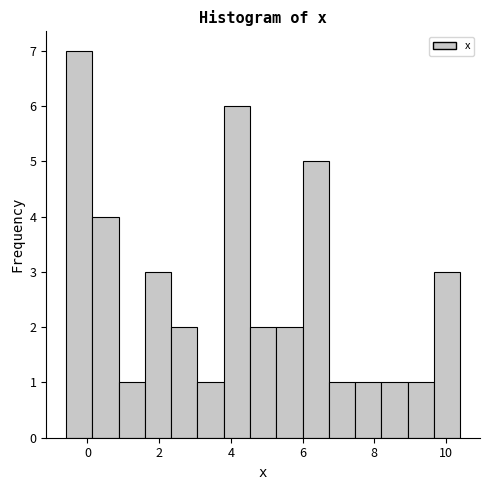

Around what value on the x-axis is the tallest bar? Give the approximate position of its centre, as read against the axis.

-0.2